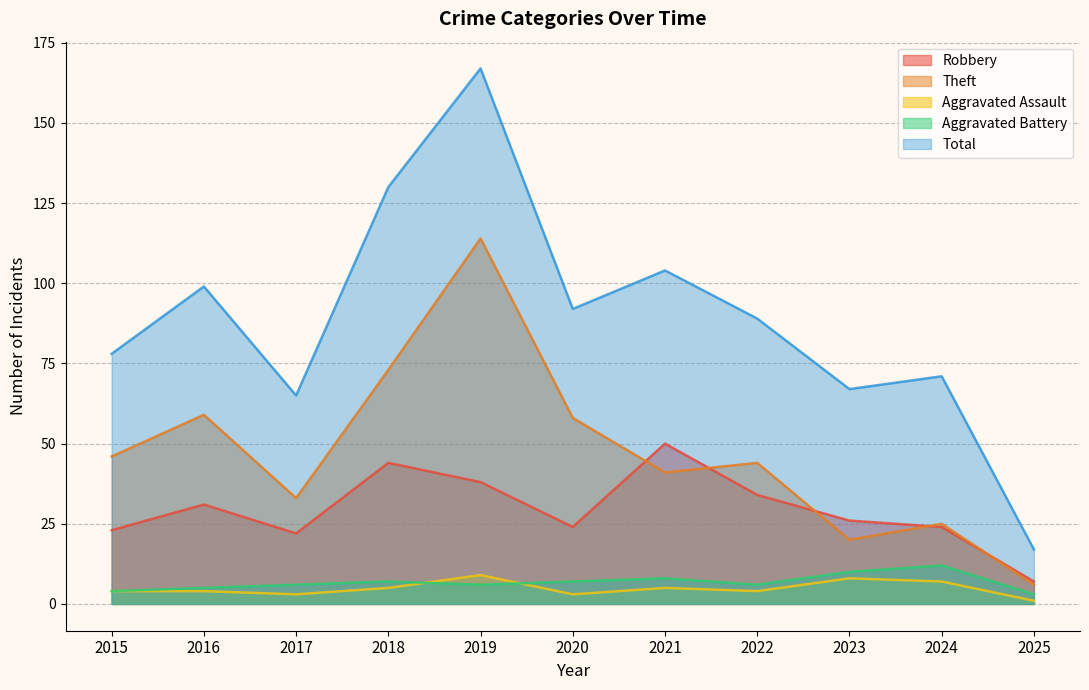

What is the total value across all series at 2022?

177